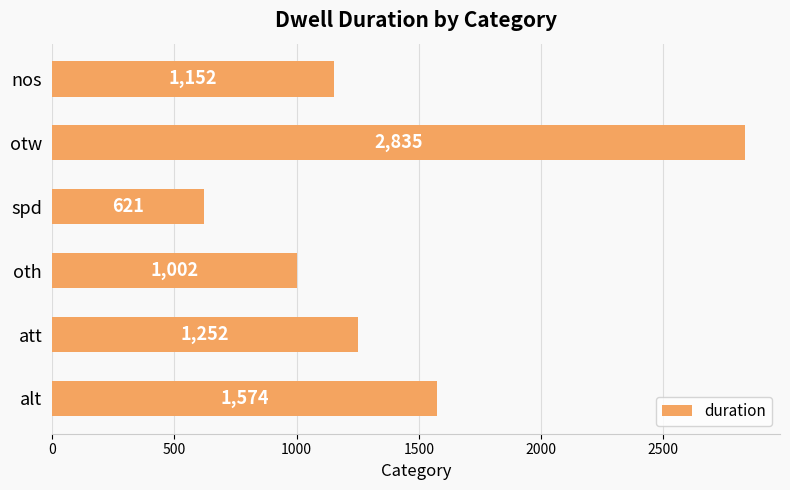

List the labels in order of value, largest first.

otw, alt, att, nos, oth, spd